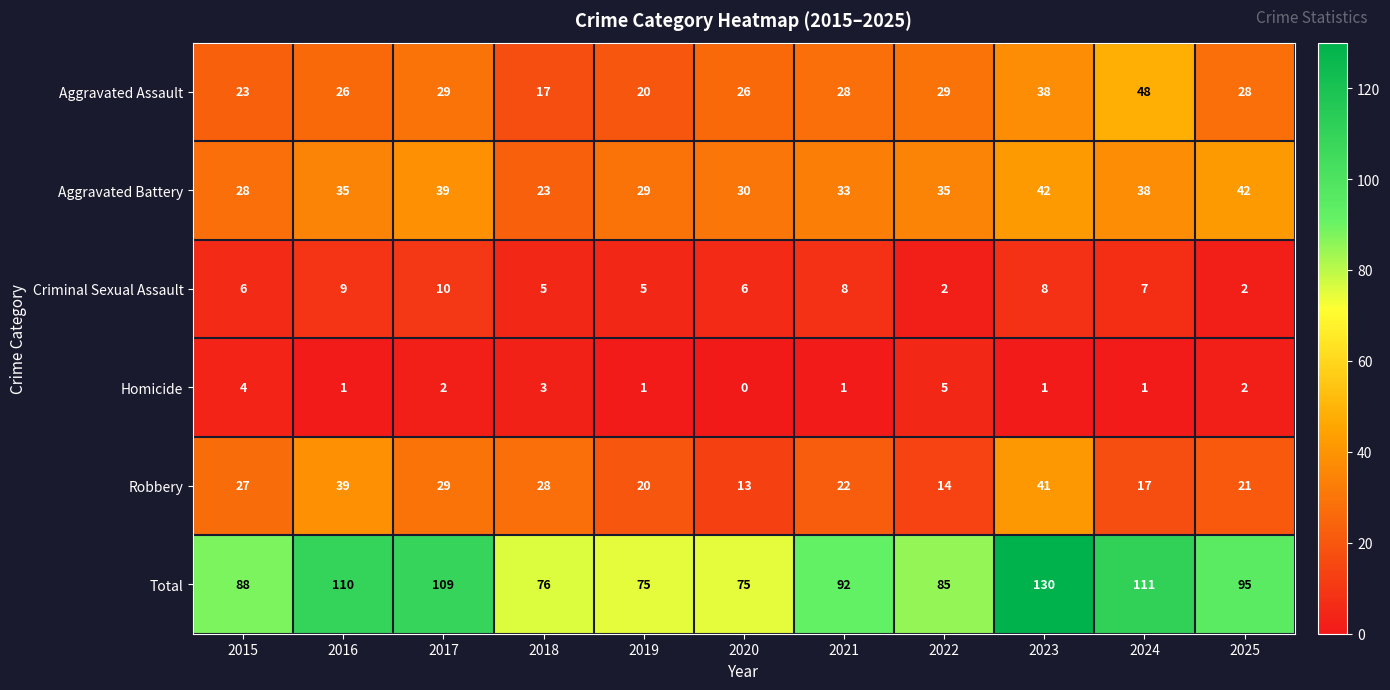

What is the difference between the maximum and second lowest values in the Aggravated Battery series?

14